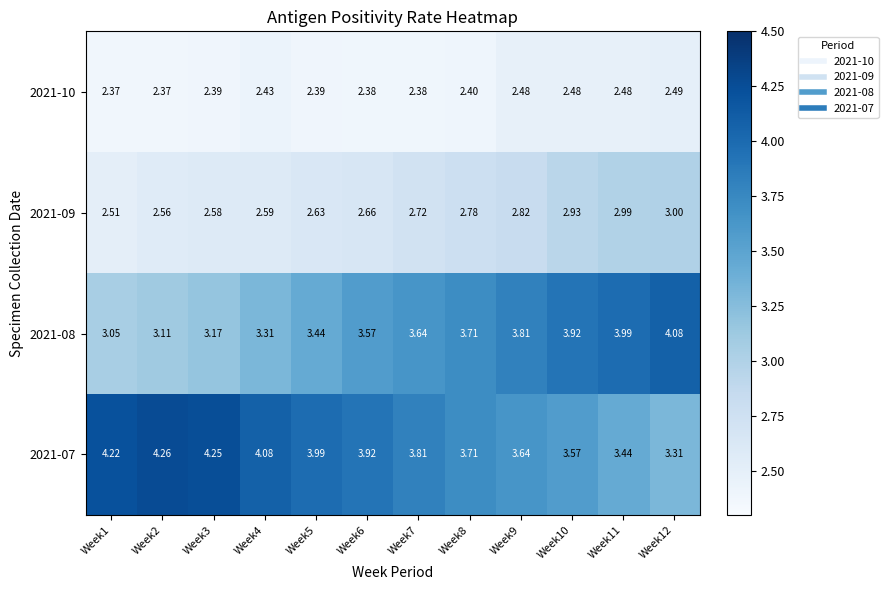

What is the minimum value shown in the chart?

2.4